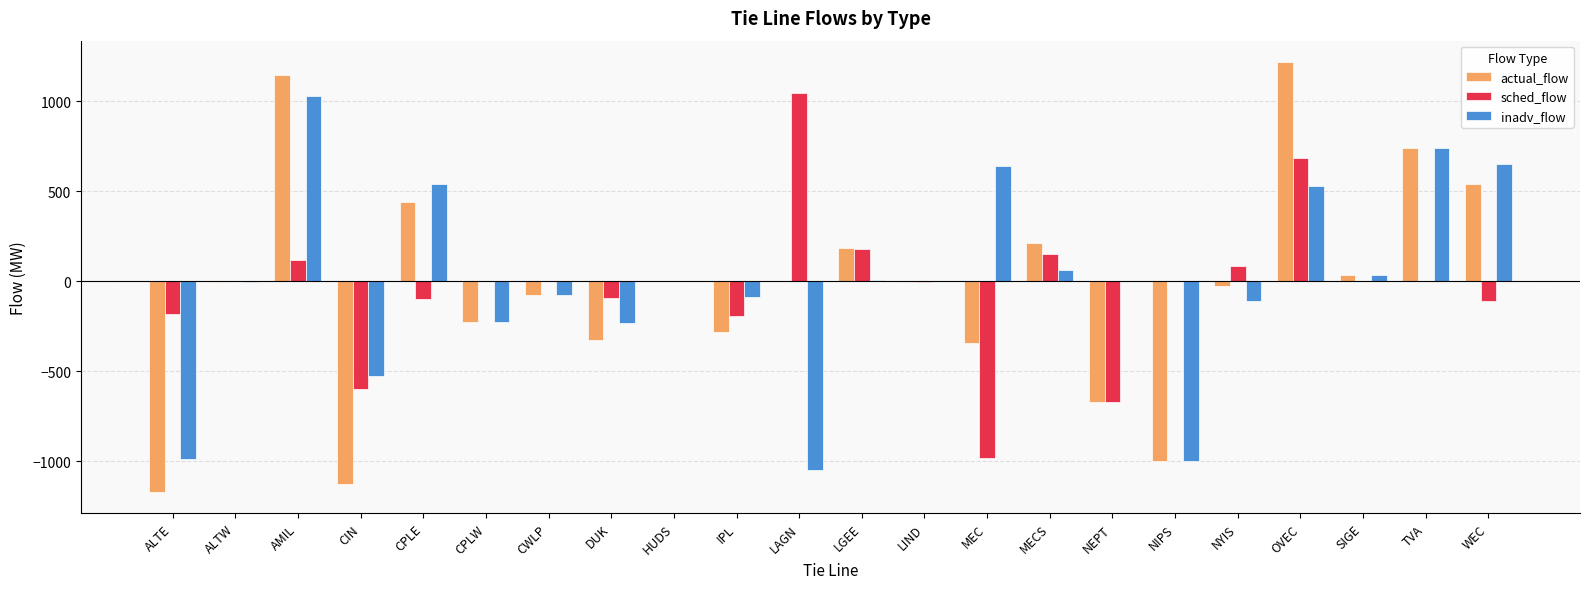

Between CPLE and WEC, which series saw the biggest shift?

inadv_flow